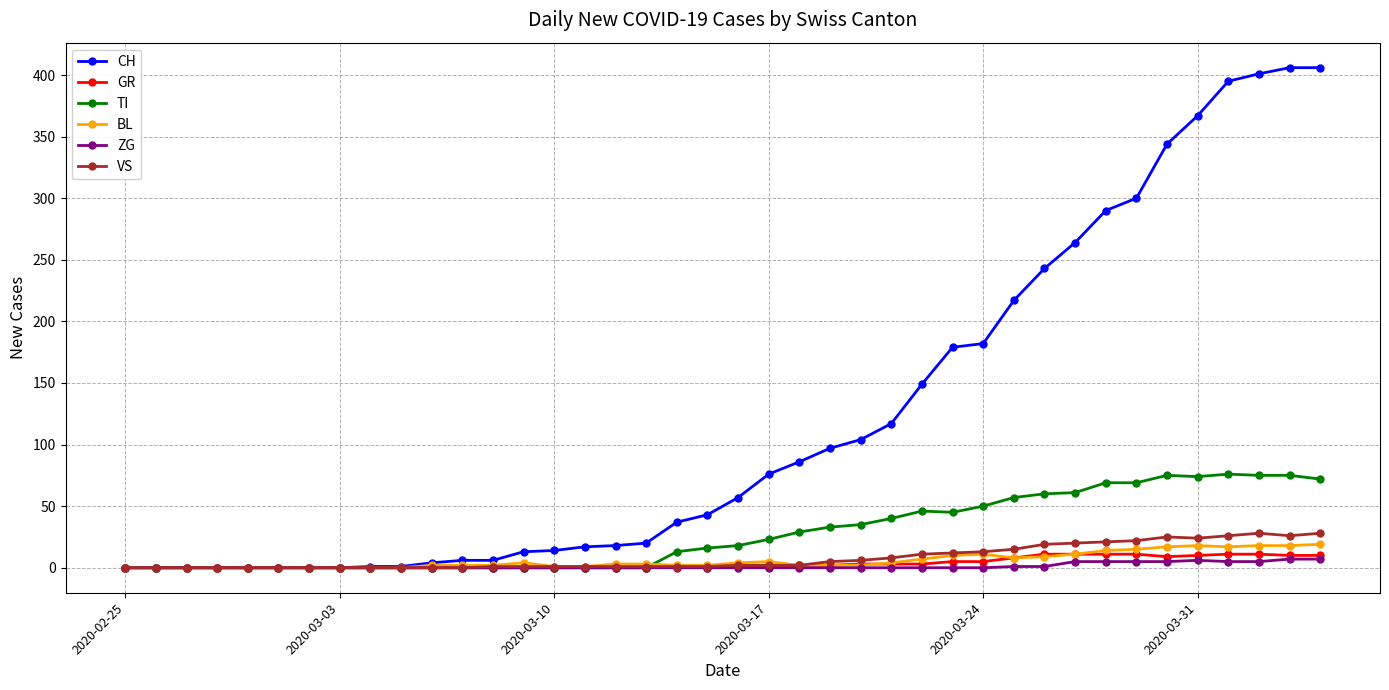

What is the sum of all TI values?

1111